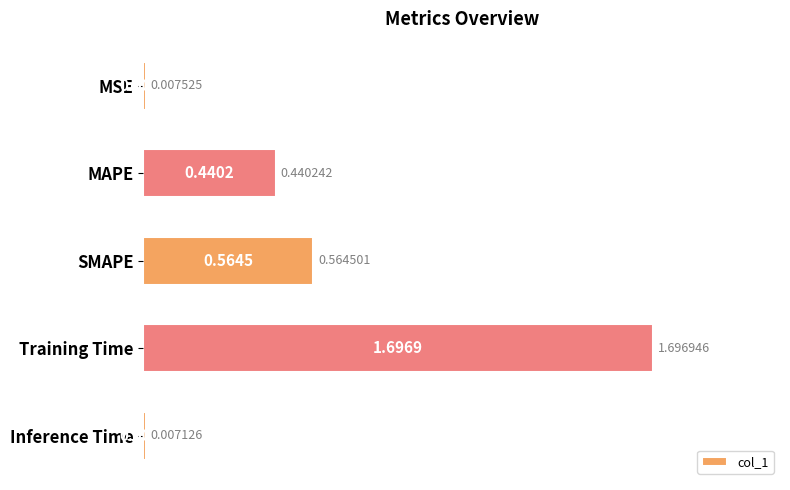

What is the label of the 2nd bar from the bottom?

Training Time